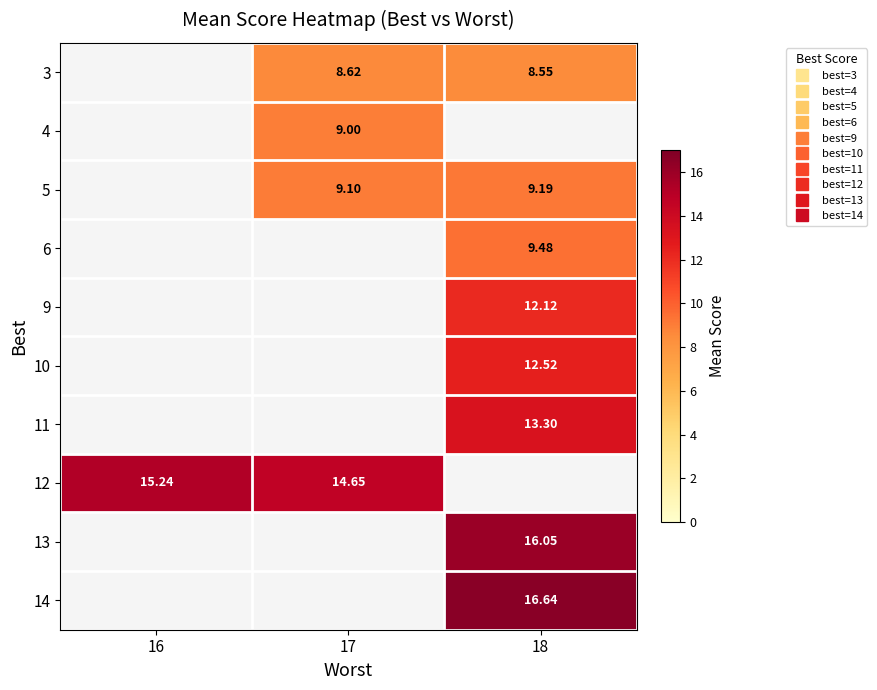

What is the greatest value displayed?

16.6